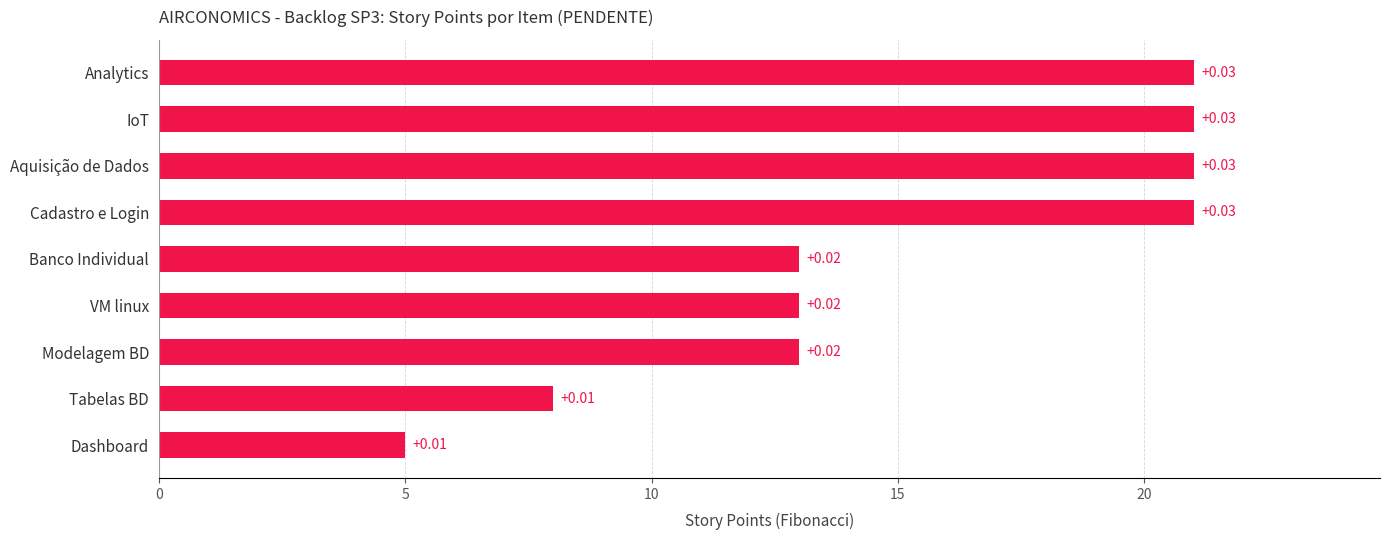

How many bars are there in total?

9